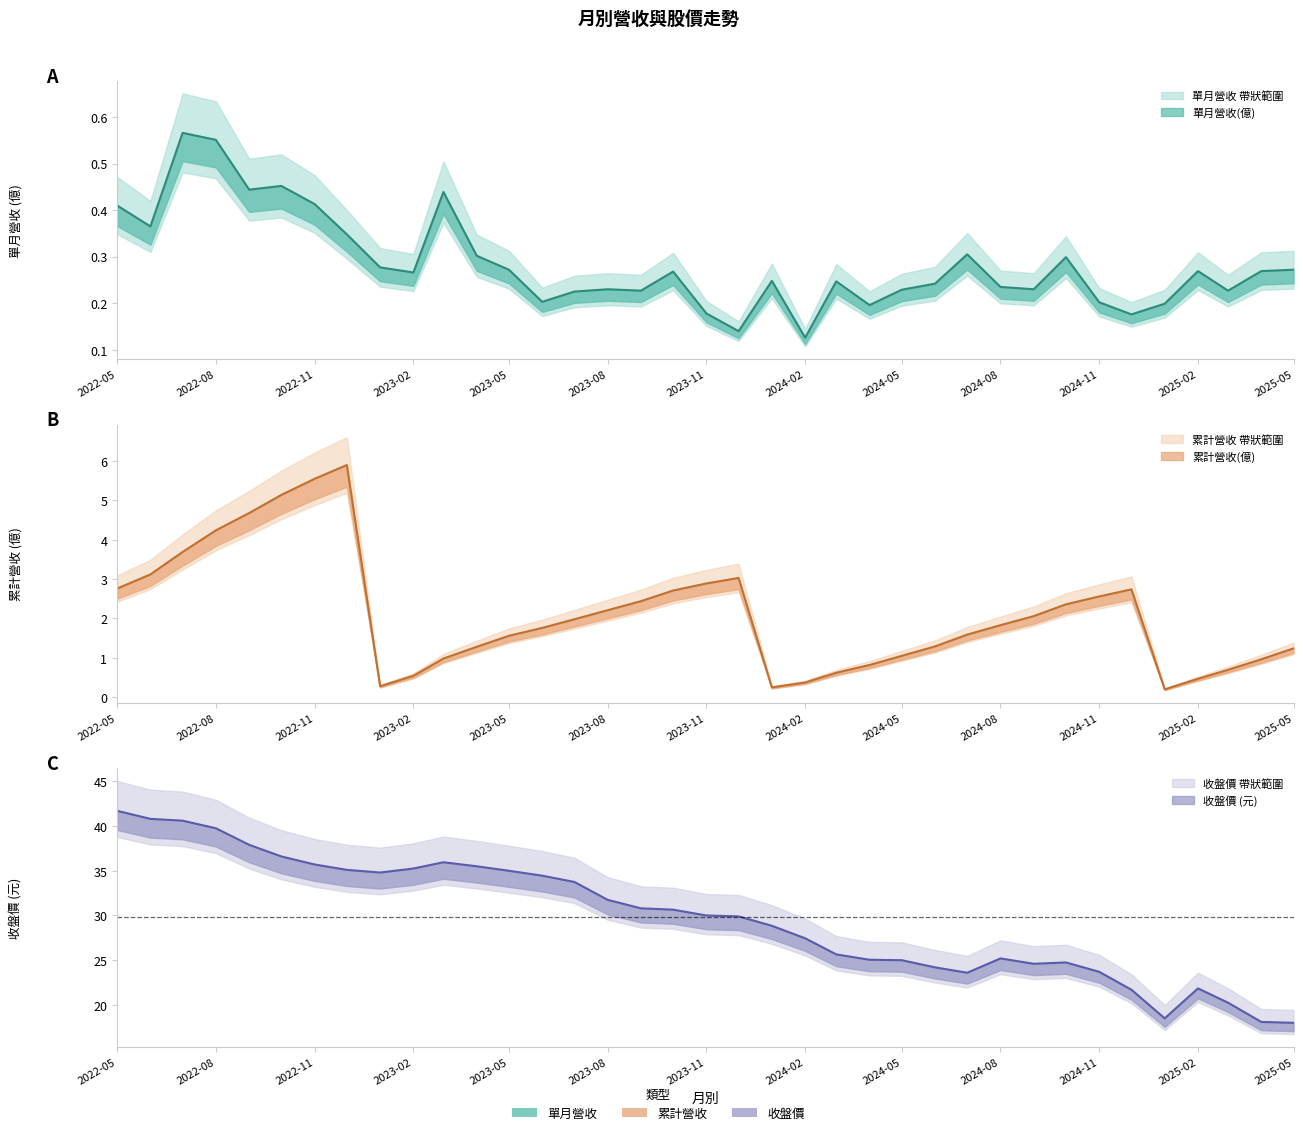

At how many categories does at least one series exceed 28?

21